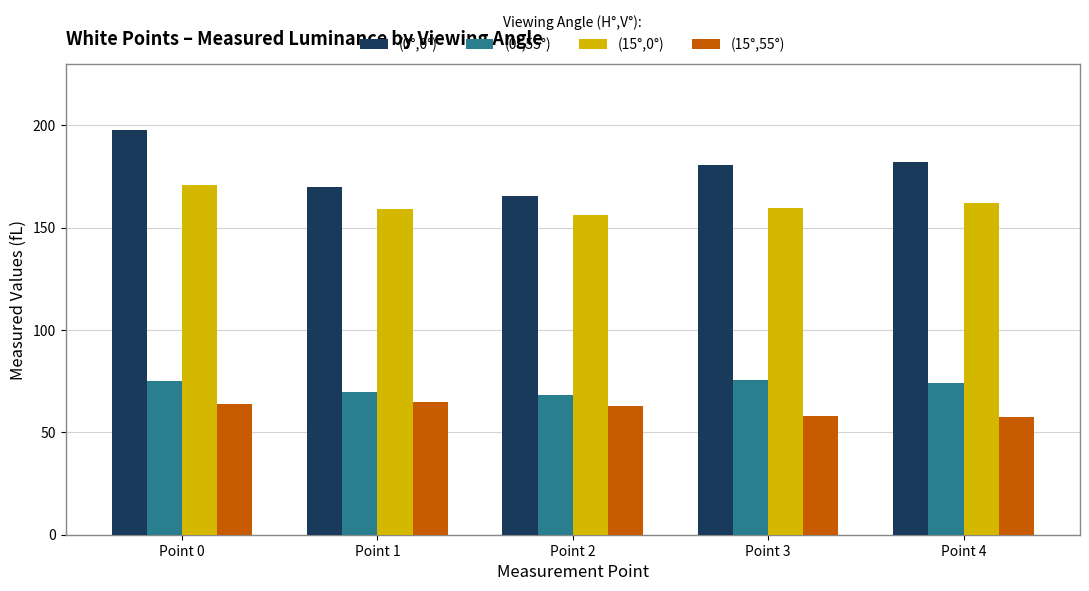

Between Point 2 and Point 3, which series saw the biggest shift?

(0°,0°)